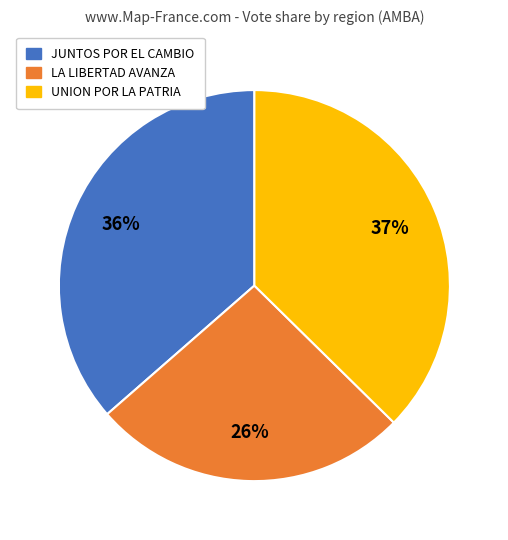

Is there any slice that represents more than half of the pie?

No